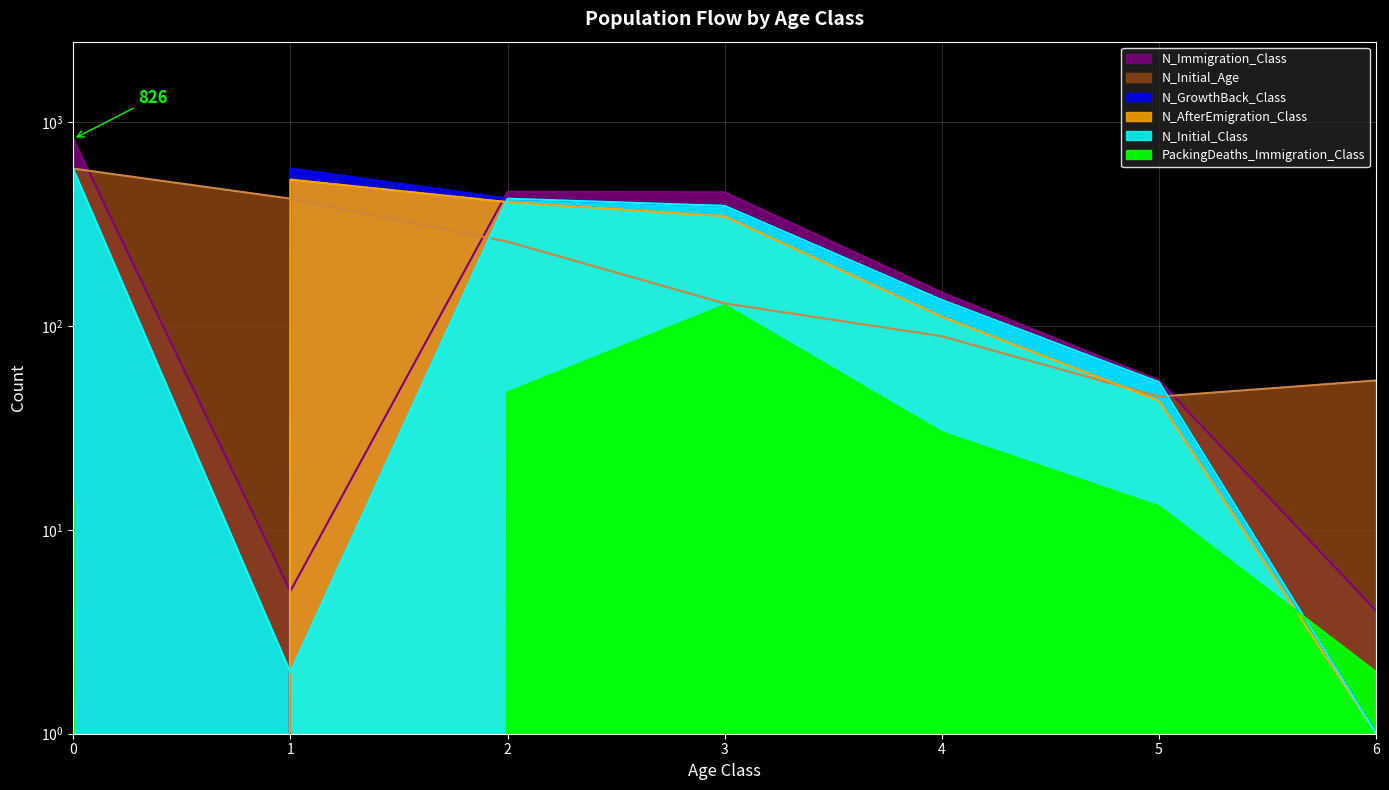

Which series has the largest range (max minus min)?

N_Immigration_Class